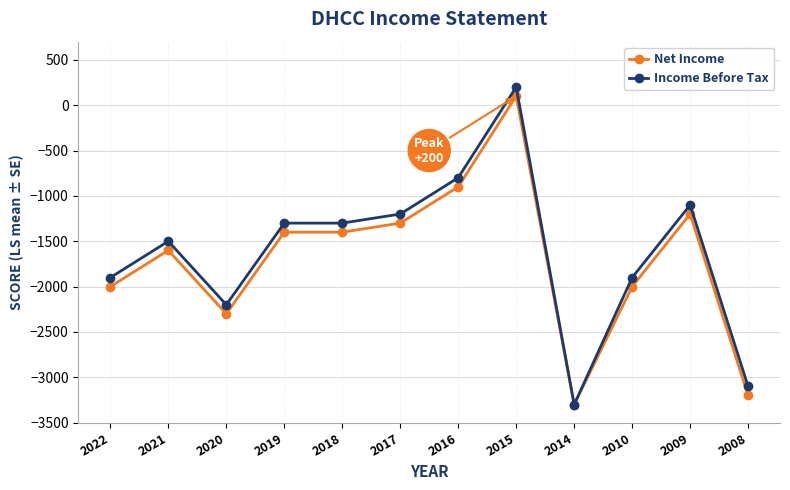

The value of Income Before Tax at 2019 is -2017. True or false?

False